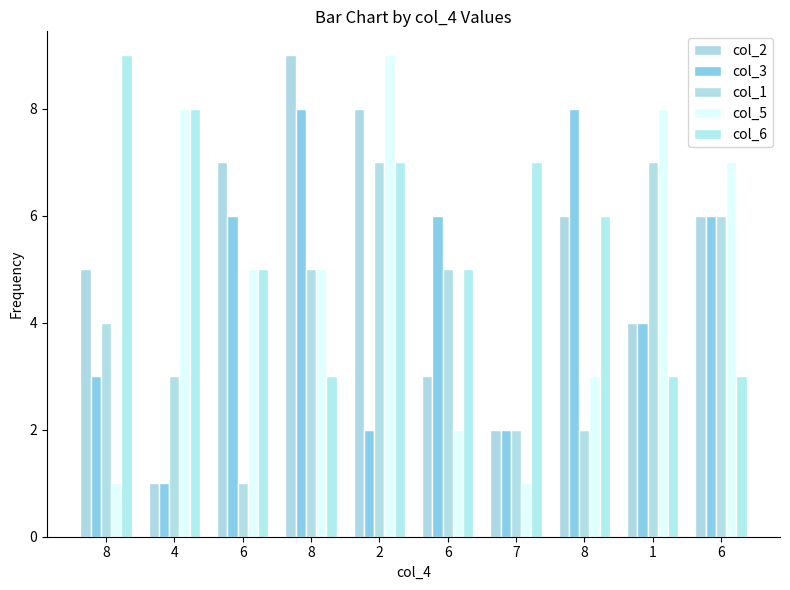

How many groups of bars are there?

10